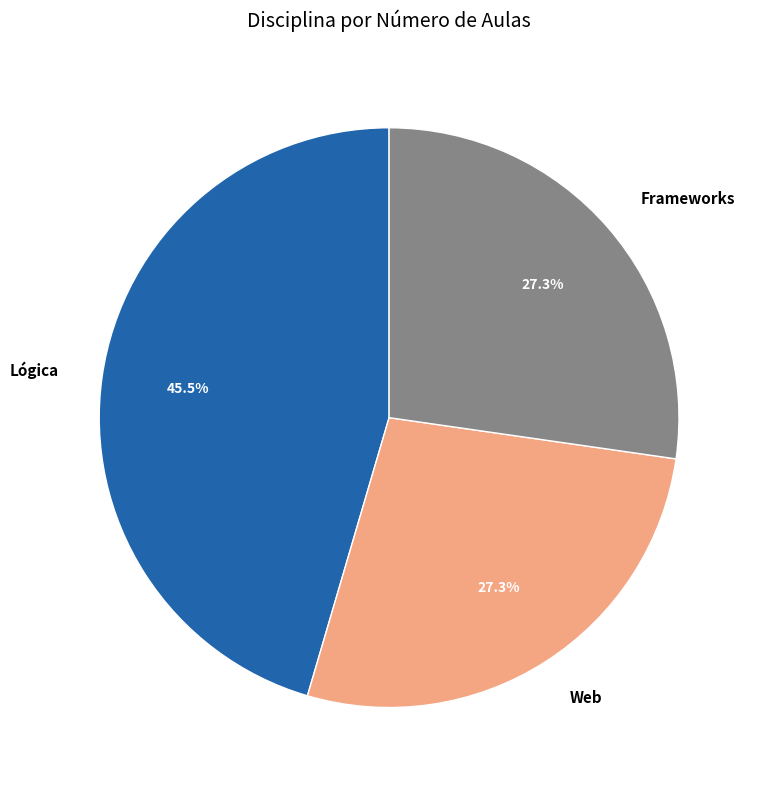

Between Web and Lógica, which is larger?

Lógica